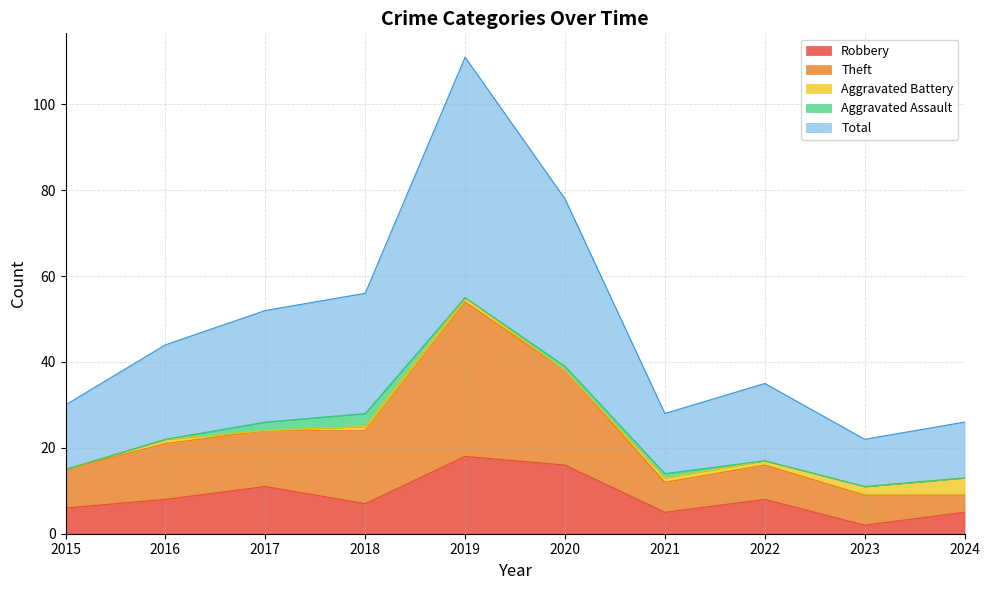

What are all the series names shown in the legend?

Robbery, Theft, Aggravated Battery, Aggravated Assault, Total